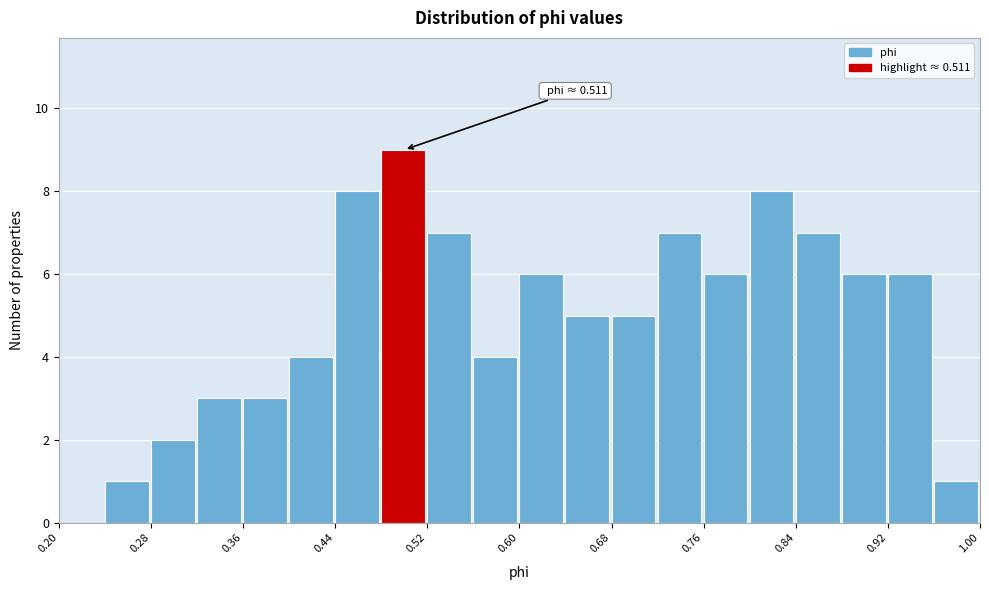

Which range on the x-axis has the tallest bar?

0.48 to 0.52